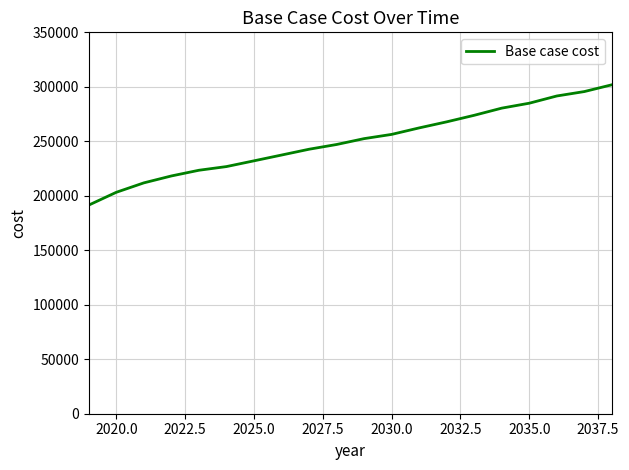

What is the smallest value displayed?

191462.2